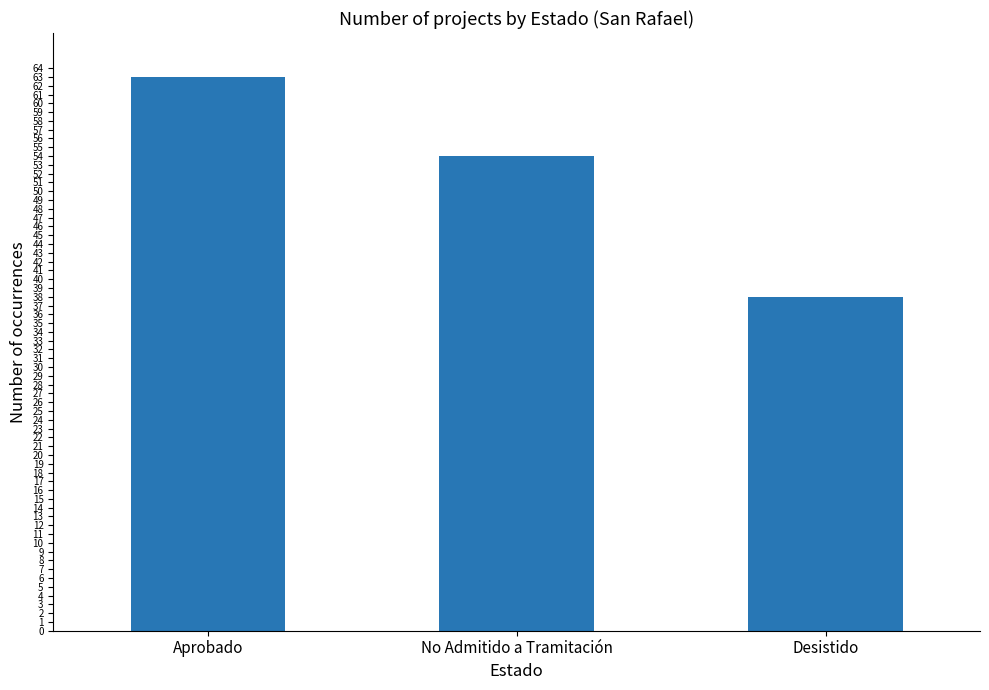

Reading left to right, transcribe all the data shown in this chart.

Aprobado=63	No Admitido a Tramitación=54	Desistido=38